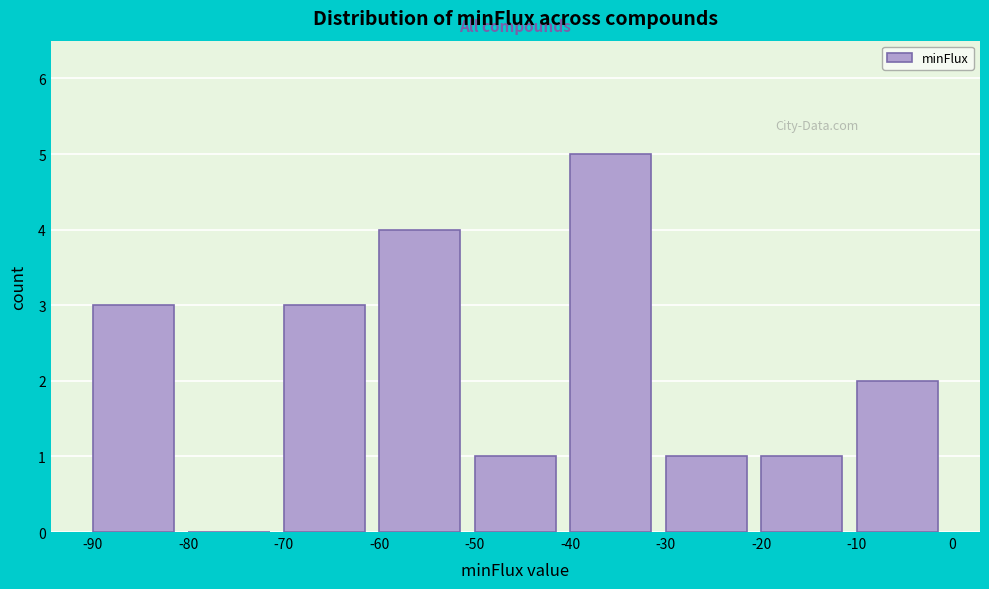

What is the height of the bar covering -50 to -40 on the x-axis? The values are not printed on the chart, so give them approximately, as read against the axis.

1